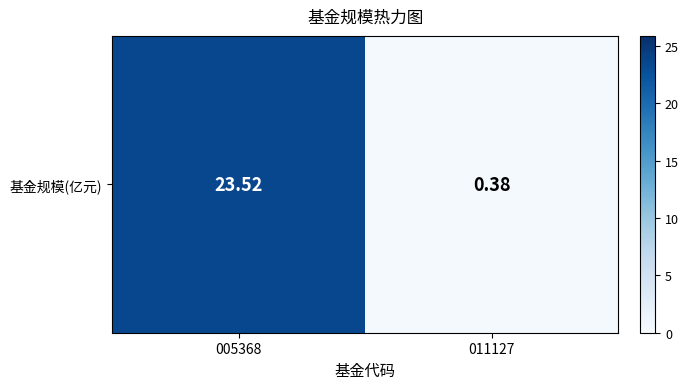

How many values are below 23?

1